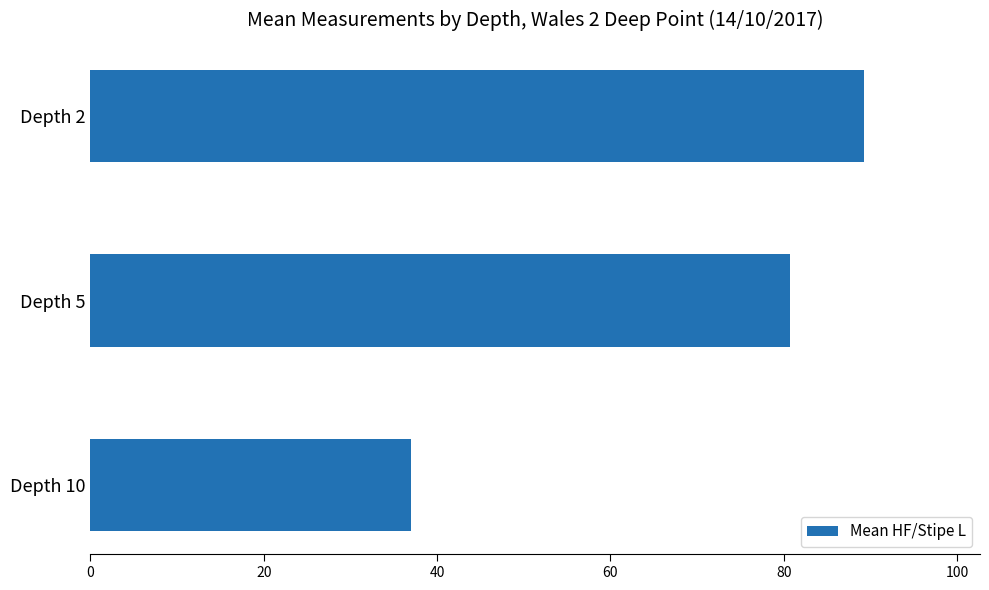

Approximately how many times larger is the value at Depth 10 compared to Depth 2?

0.4